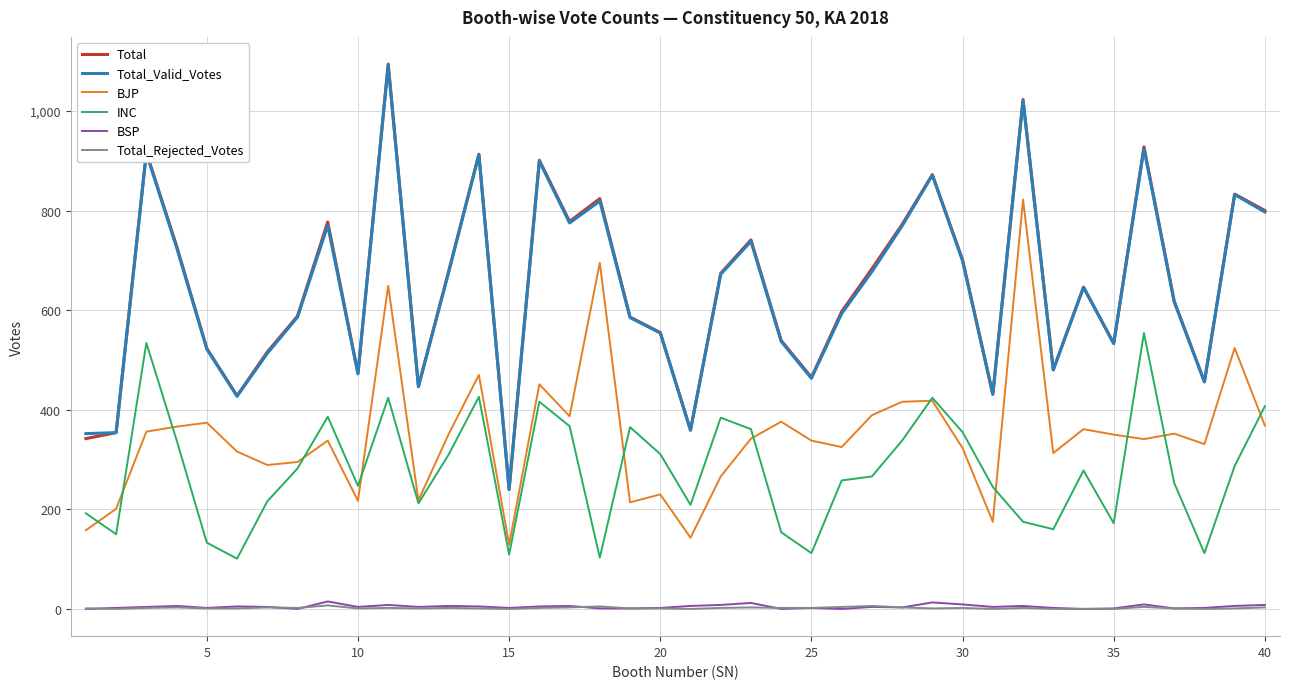

Does the chart have visible grid lines?

Yes